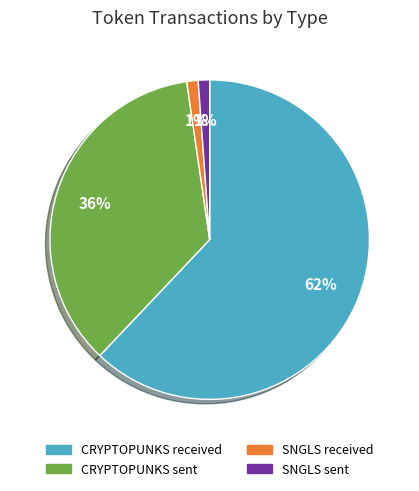

How many slices are in this pie chart?

4